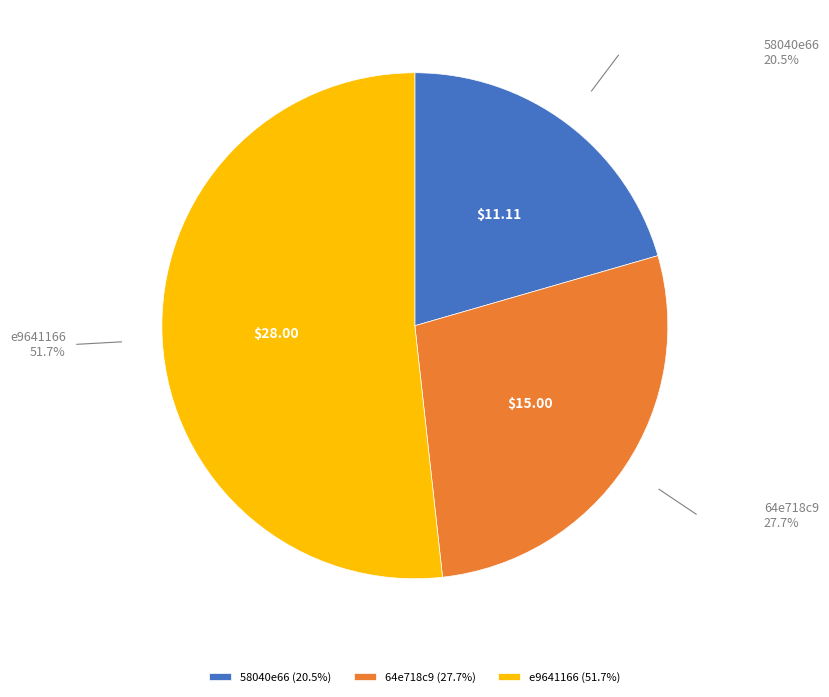

Is e9641166 the majority of the pie?

Yes